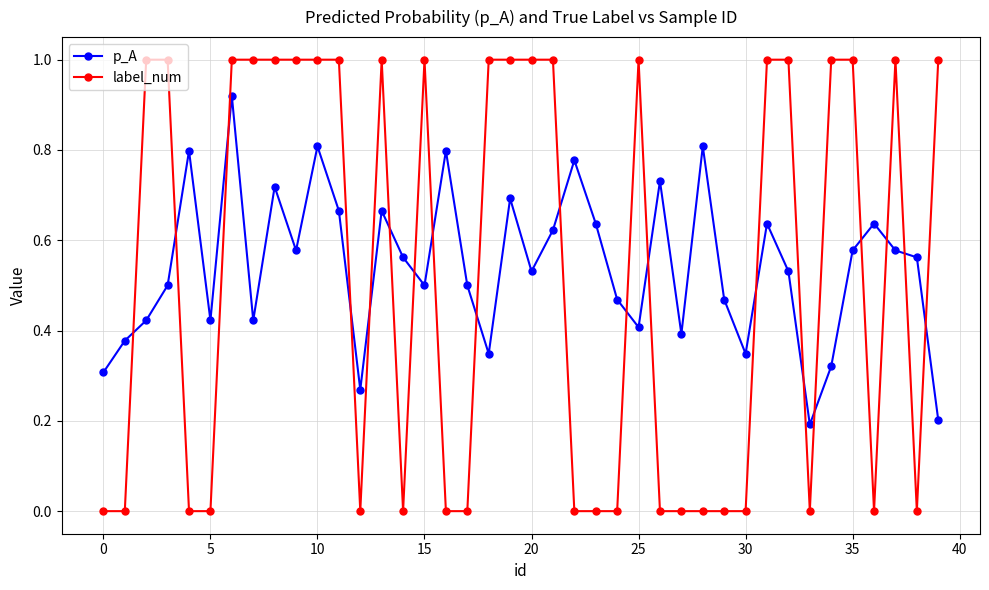

Rank the series by their maximum value, from lowest to highest.

p_A, label_num